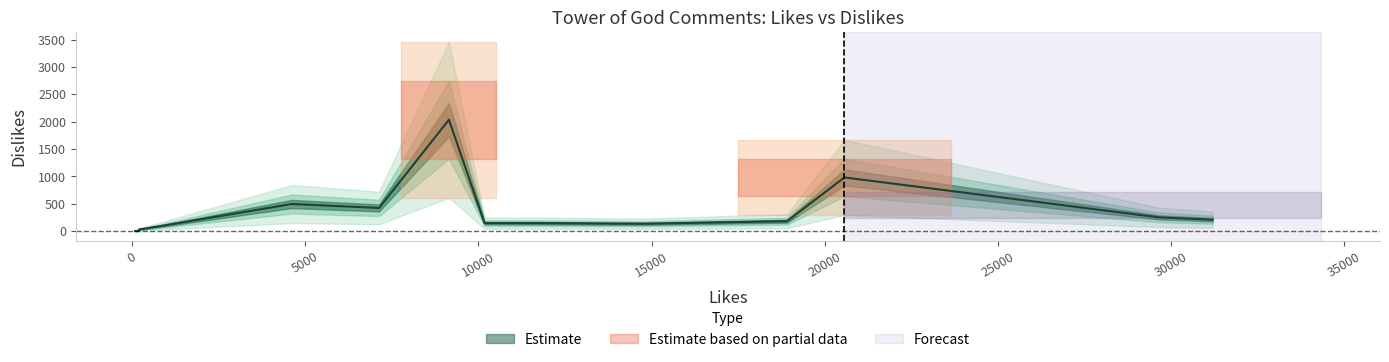

Where is the first local maximum?

4610